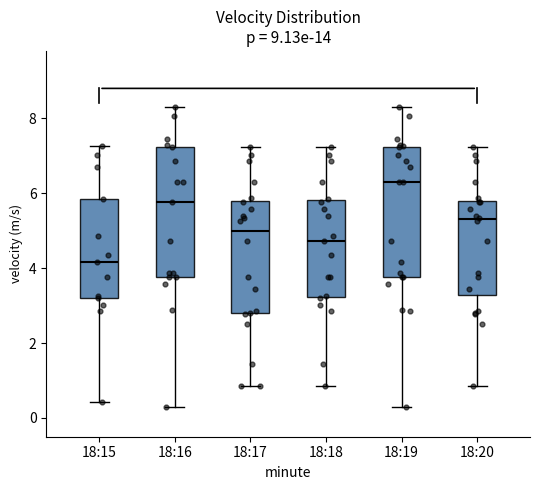

Reading left to right, read every box against the y-axis: the position of its median line, the range the box covers, and the ends of its whiskers. The values are not printed on the chart, so give them approximately, as read against the axis.

18:15: median 4.2, box 3.2 to 5.8, whiskers 0.4 to 7.2
18:16: median 5.8, box 3.8 to 7.2, whiskers 0.4 to 8.4
18:17: median 5.0, box 2.8 to 5.8, whiskers 0.8 to 7.2
18:18: median 4.8, box 3.2 to 5.8, whiskers 0.8 to 7.2
18:19: median 6.4, box 3.8 to 7.2, whiskers 0.4 to 8.4
18:20: median 5.4, box 3.2 to 5.8, whiskers 0.8 to 7.2